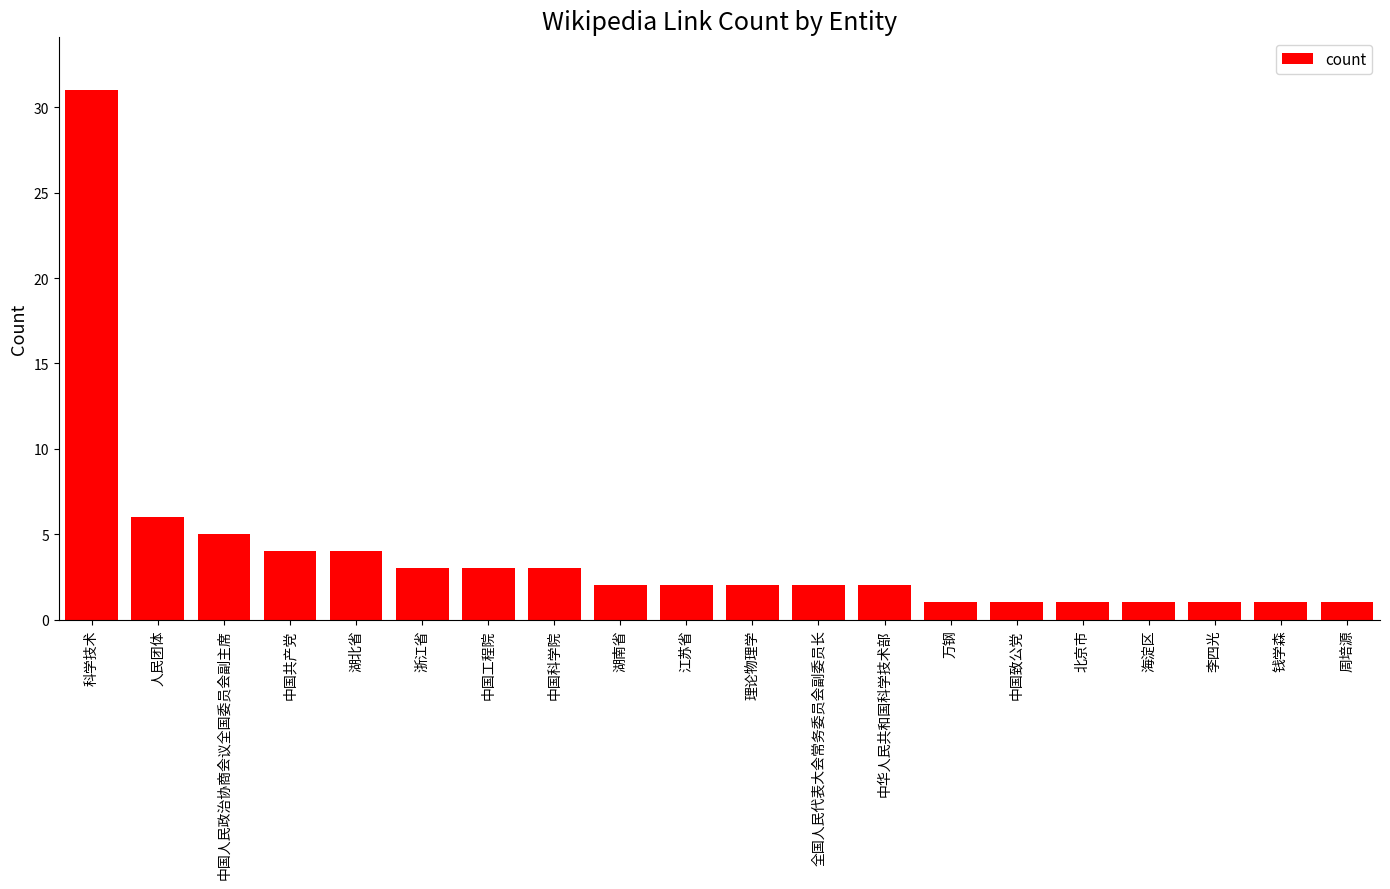

Reading left to right, transcribe all the data shown in this chart.

31	6	5	4	4	3	3	3	2	2	2	2	2	1	1	1	1	1	1	1